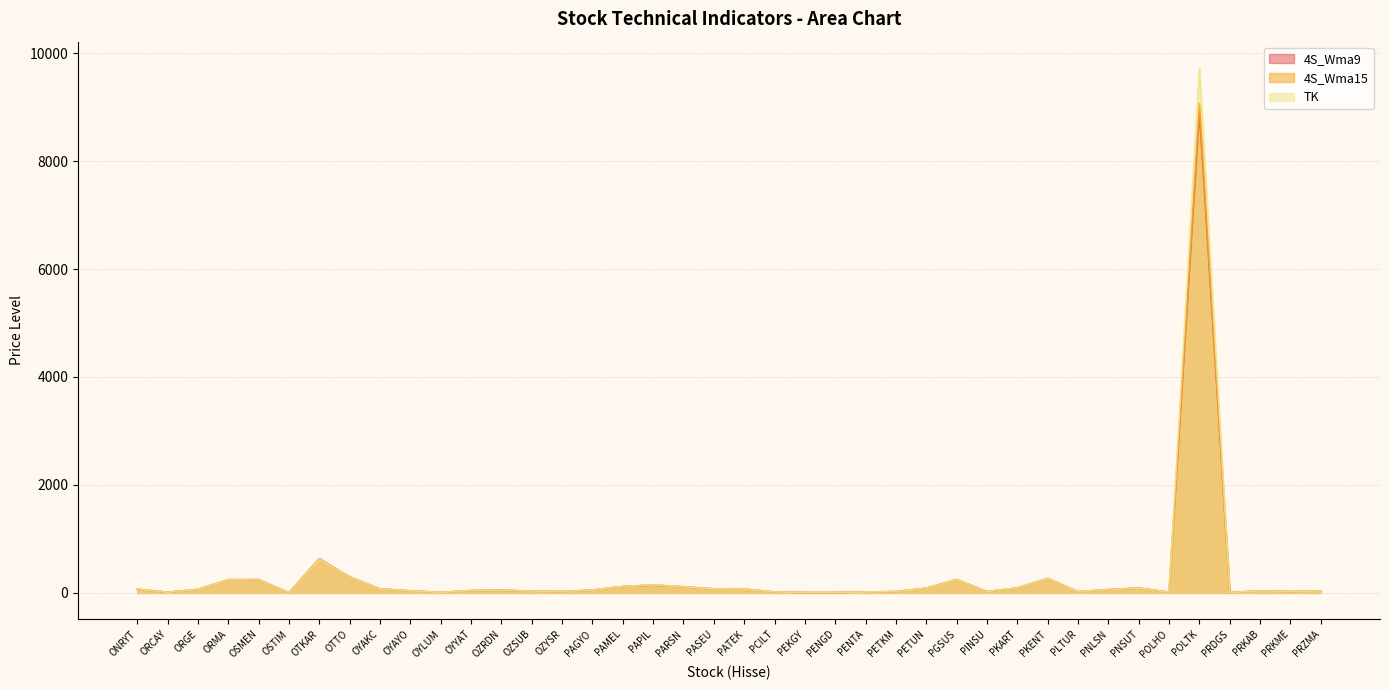

What is the value of the 4S_Wma9 point at the 12th from the left?

42.8